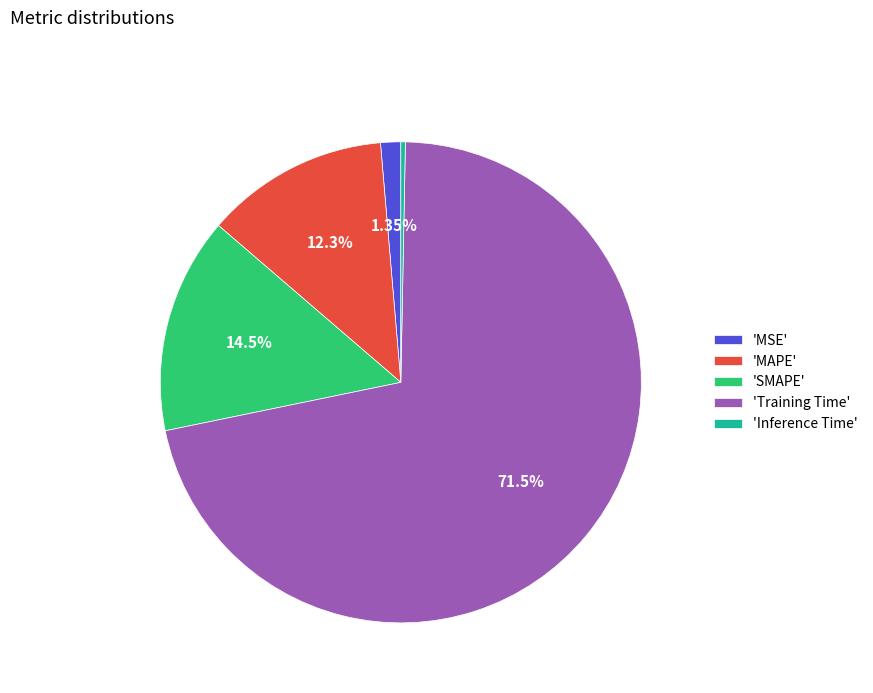

Does 'Training Time' represent more than half of the total?

Yes